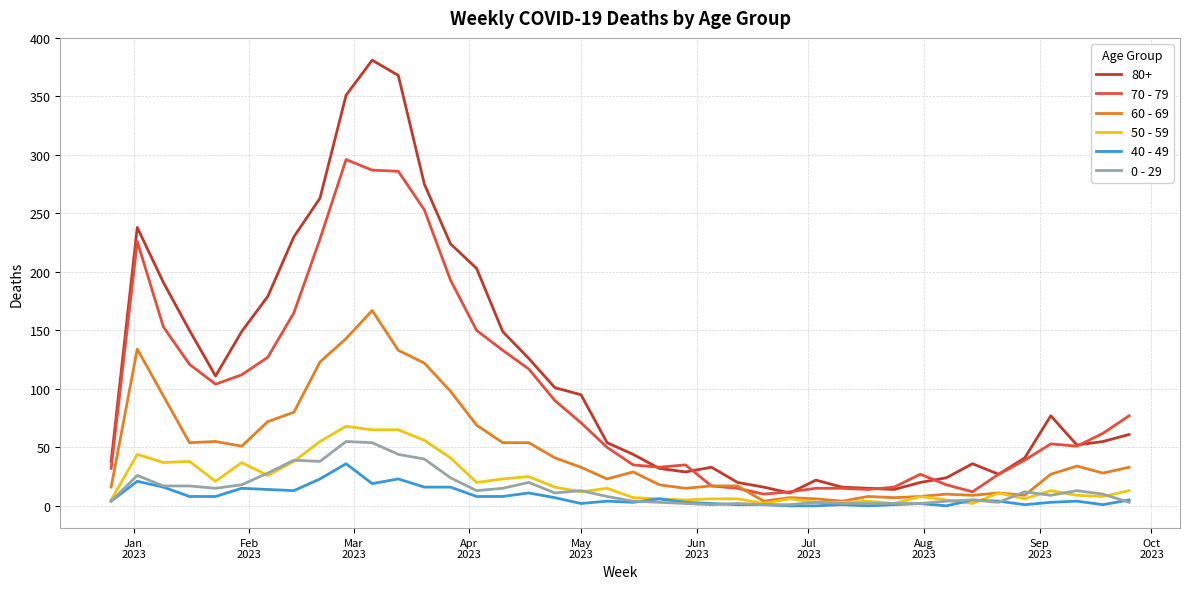

Which series has the largest total across all categories?

80+